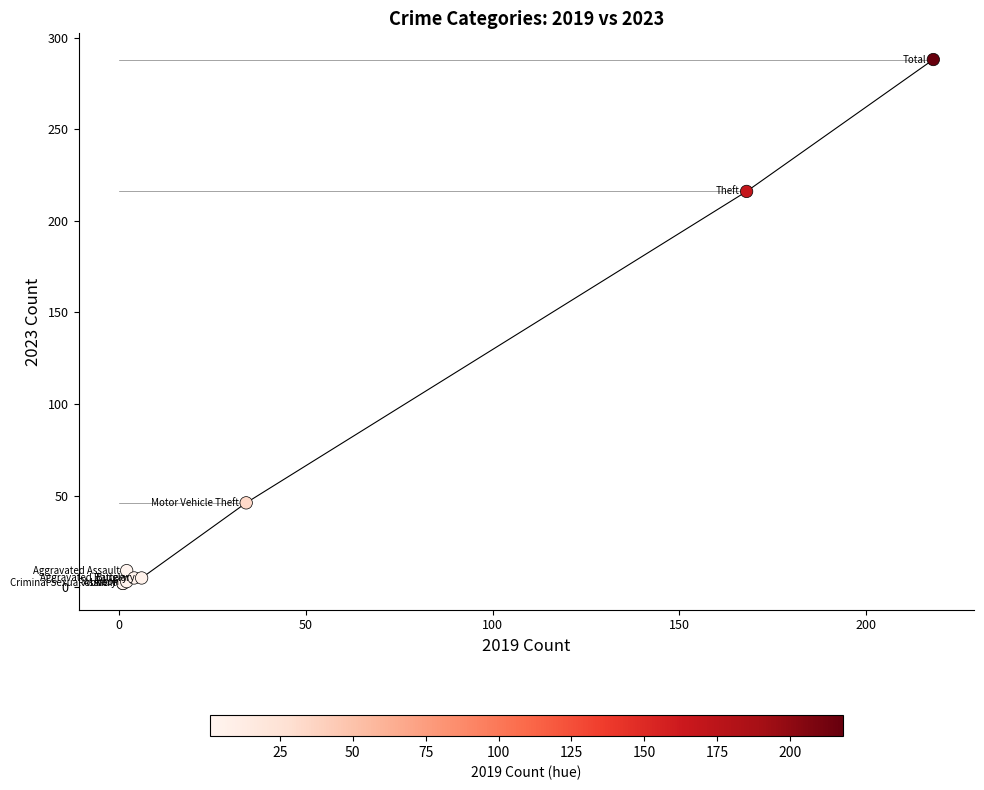

What Y value in the scatter plot is closest to 145?

216